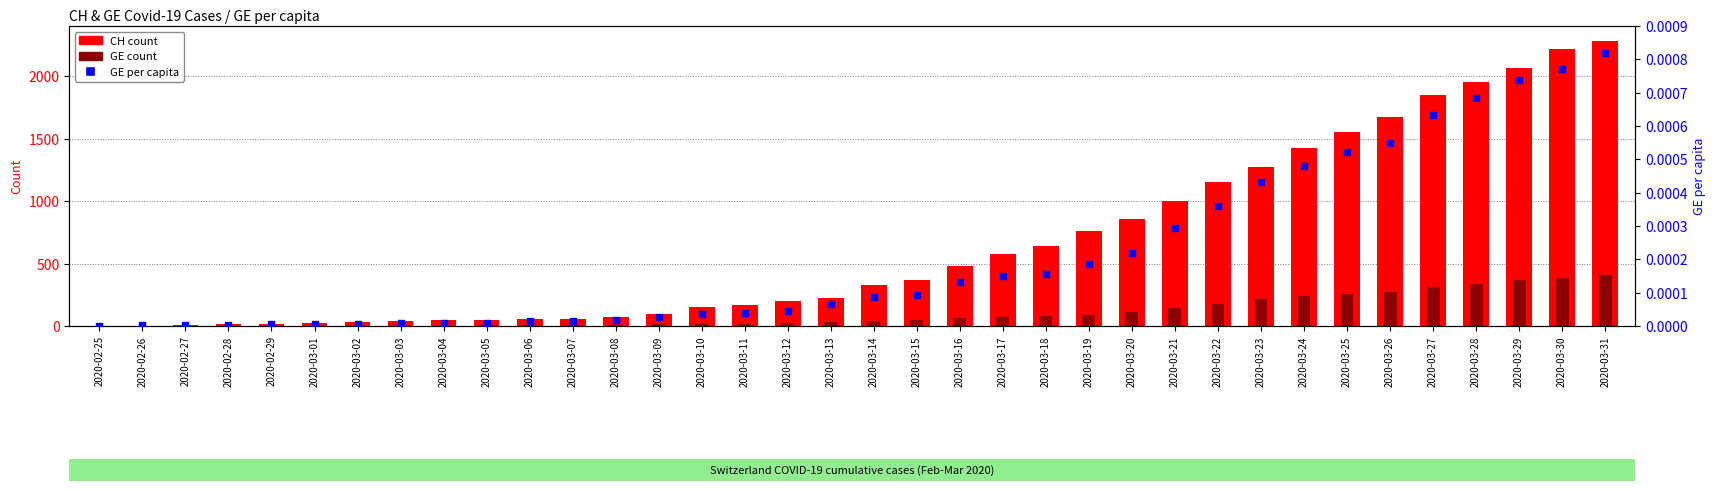

Which series contains the lowest Y value?

CH (total)